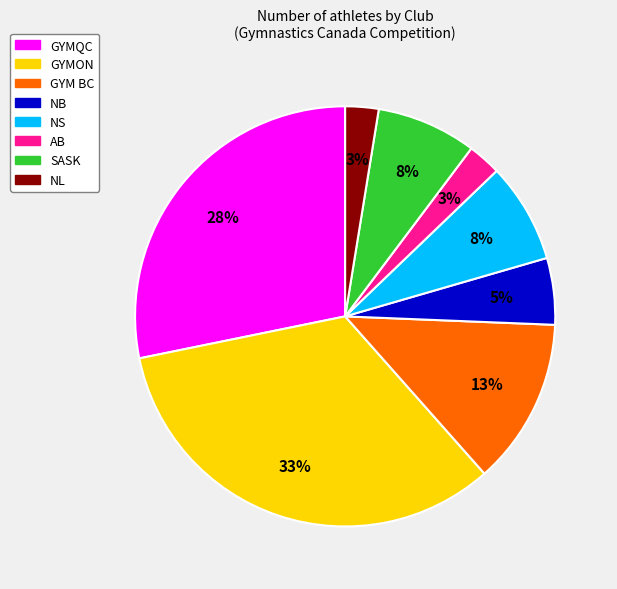

To the nearest percent, what percentage of the pie is NS?

8%